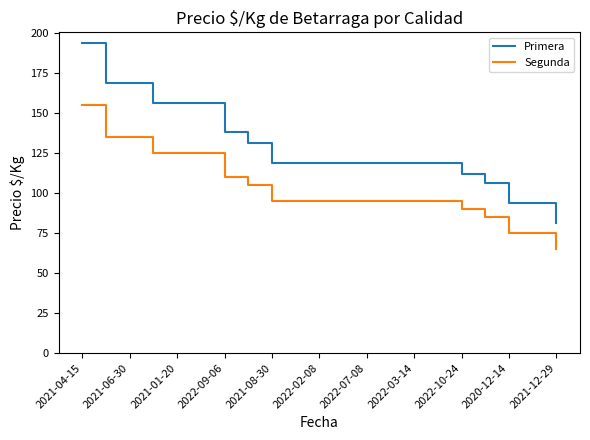

Rank the series by their maximum value, from lowest to highest.

Segunda, Primera